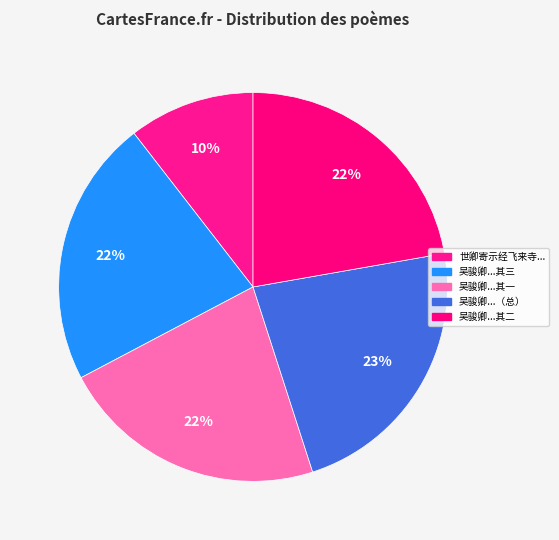

Rank the categories by value from lowest to highest.

世卿寄示经飞来寺和予壬寅秋旧律诗复用韵答之, 吴骏卿寄示和黄元广诗多及古人为己之学辄复次韵资一大笑兼简元广 其一, 吴骏卿寄示和黄元广诗多及古人为己之学辄复次韵资一大笑兼简元广 其二, 吴骏卿寄示和黄元广诗多及古人为己之学辄复次韵资一大笑兼简元广 其三, 吴骏卿寄示和黄元广诗多及古人为己之学辄复次韵资一大笑兼简元广